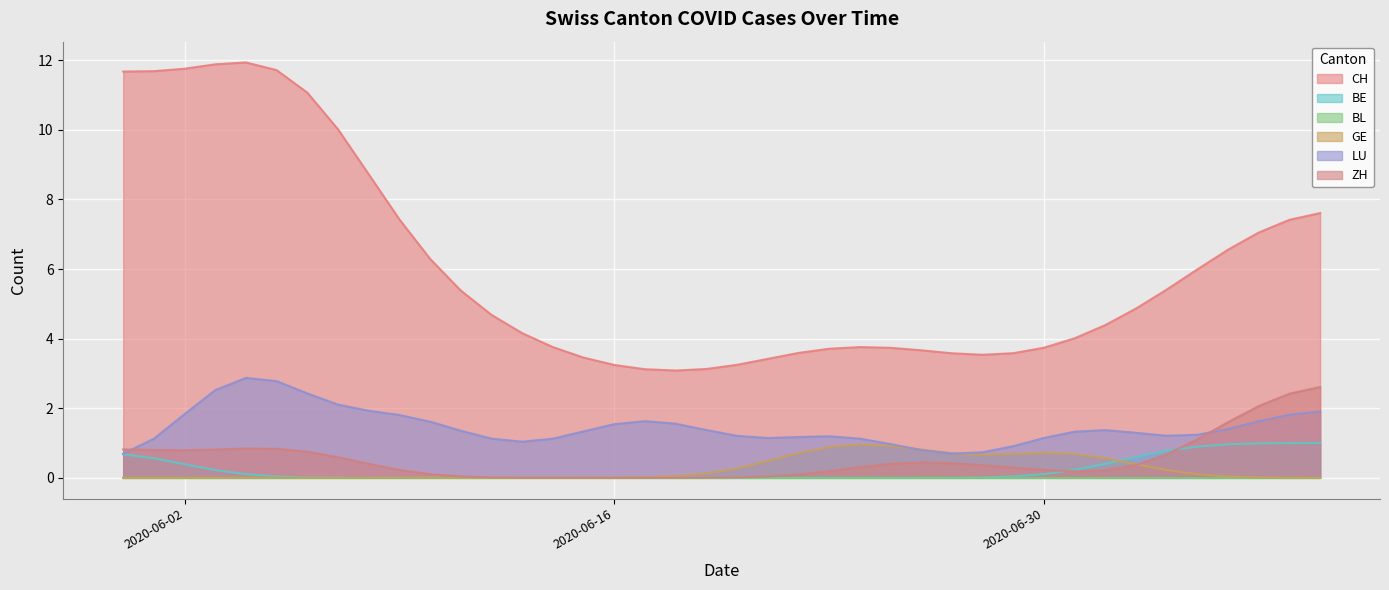

Which label corresponds to the smallest value in the chart?

2020-06-02